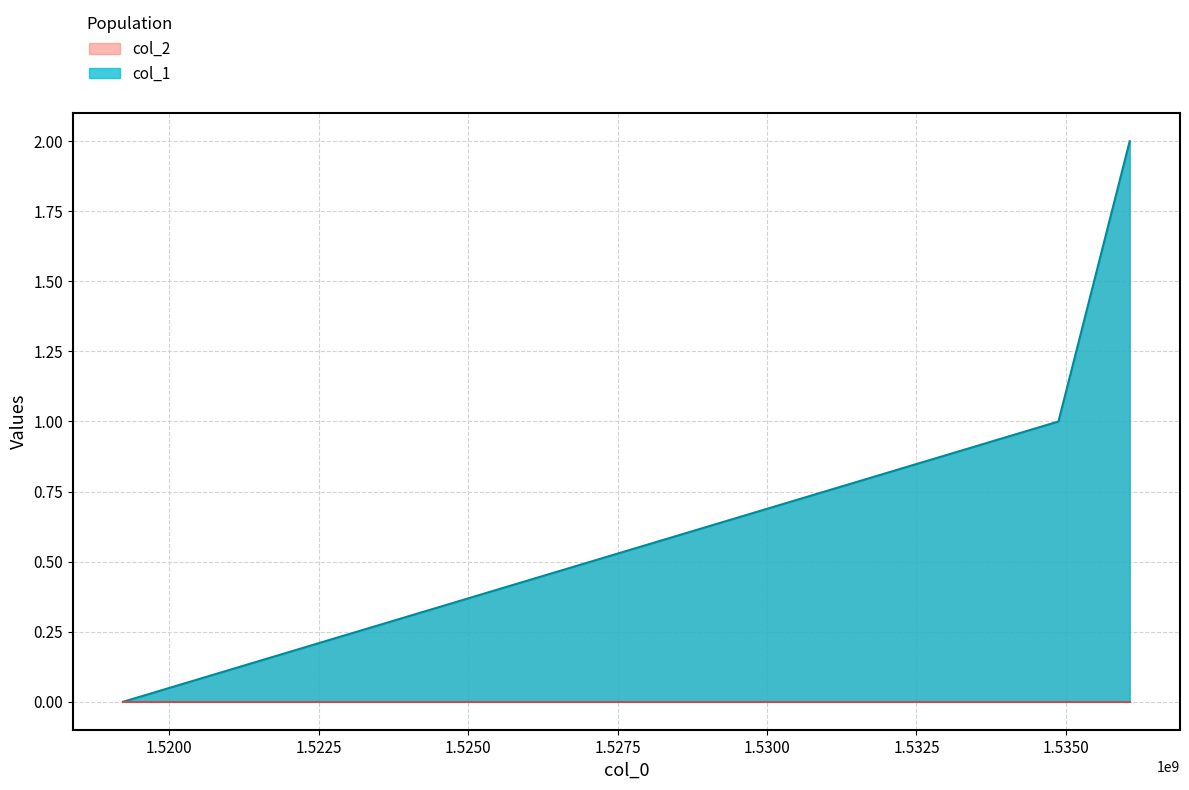

List the labels in order of value, largest first.

1536066887, 1534875126, 1519230616